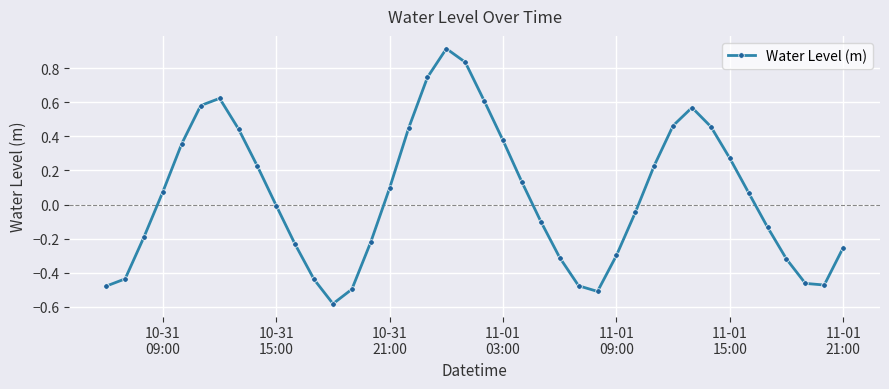

Does the chart have visible grid lines?

Yes